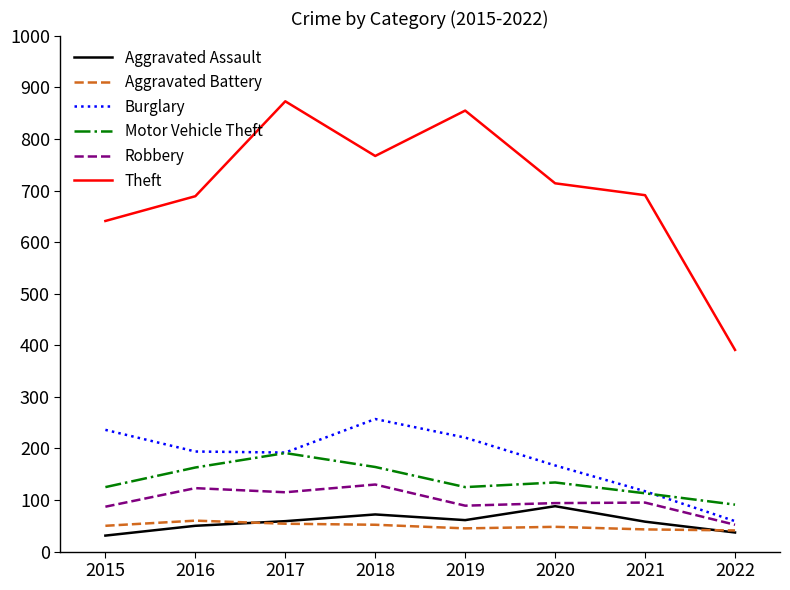

What is the sum of the Burglary values at 2022 and 2015?

295